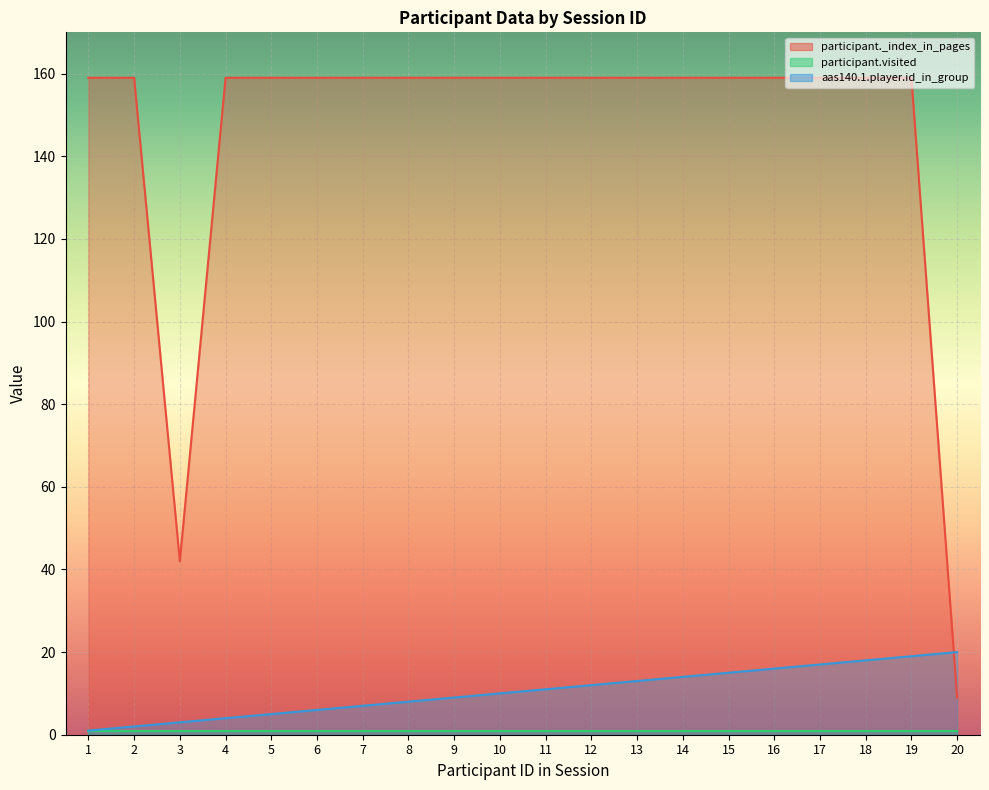

At which category does the chart reach its peak across all series?

1